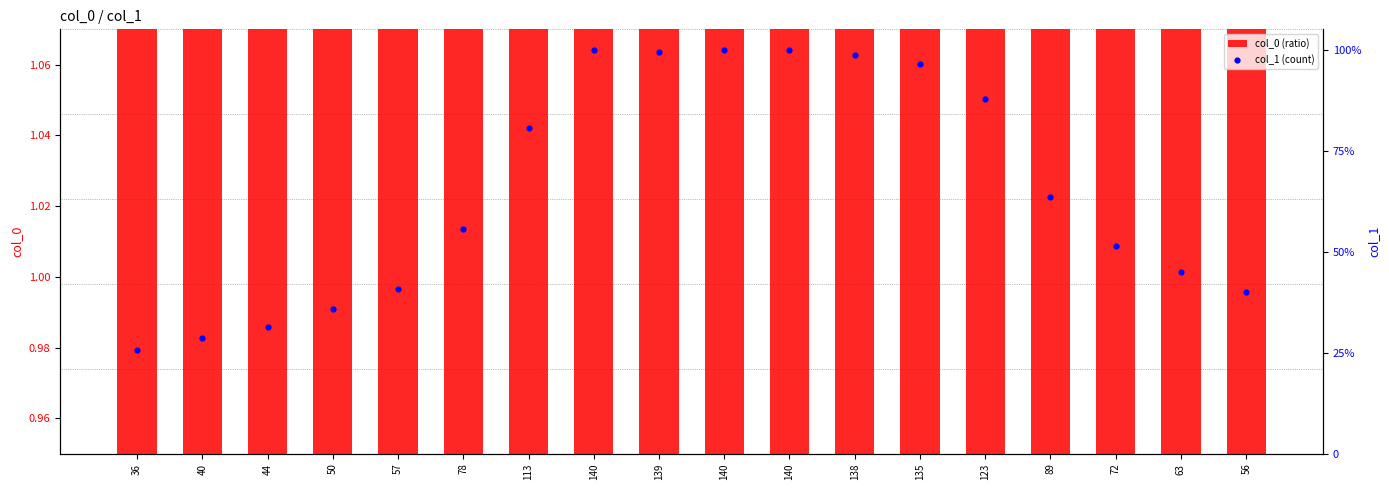

What are all the series names shown in the legend?

col_0 (ratio), col_1 (count)